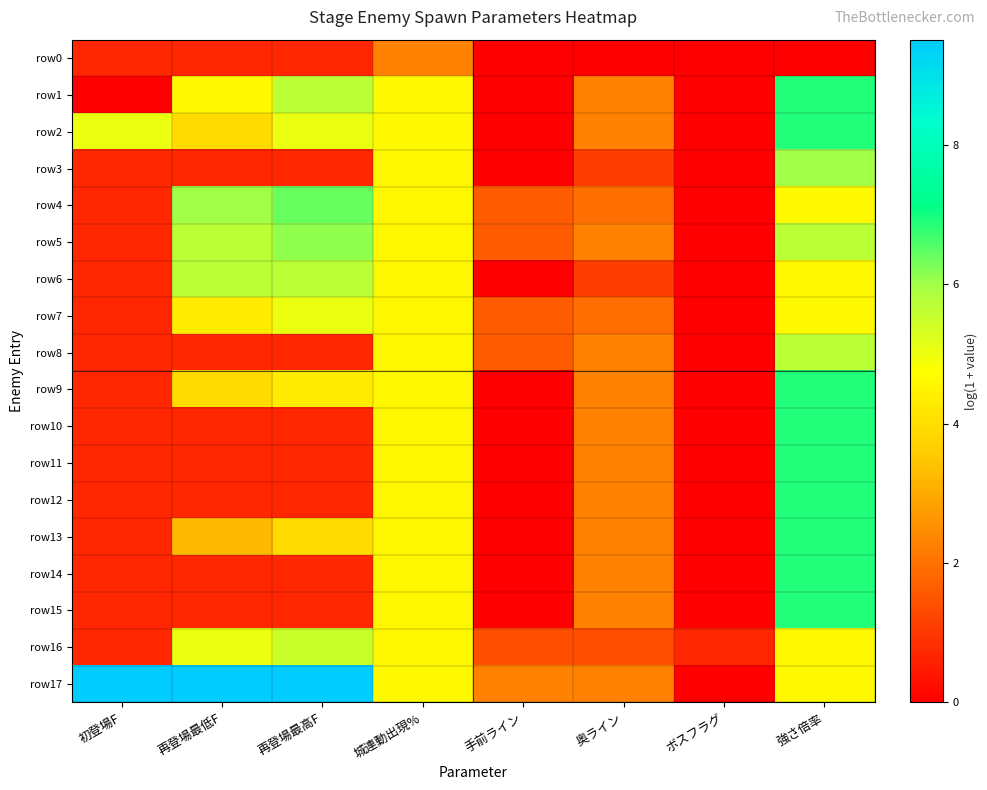

Which has a higher value, 奥ライン or 強さ倍率?

奥ライン